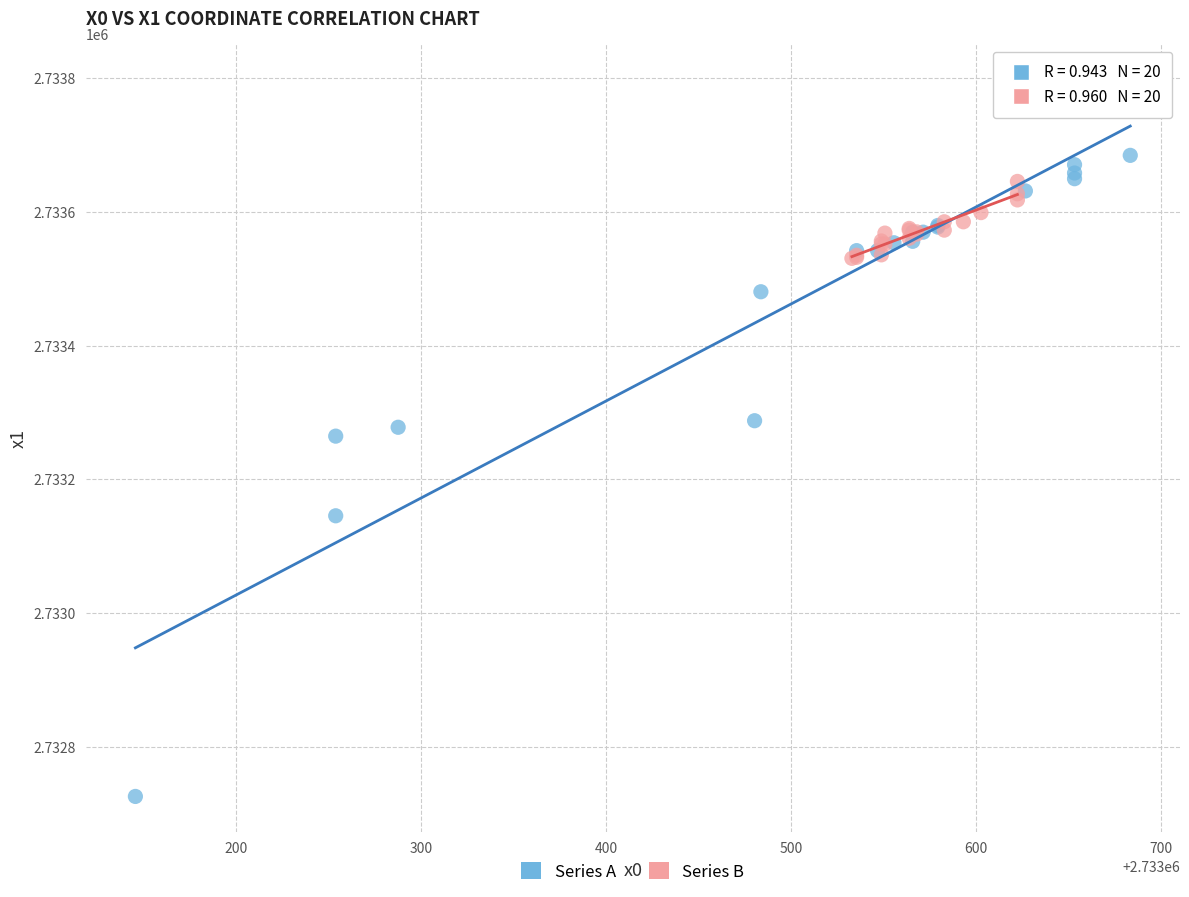

What are all the series names shown in the legend?

Series A, Series B